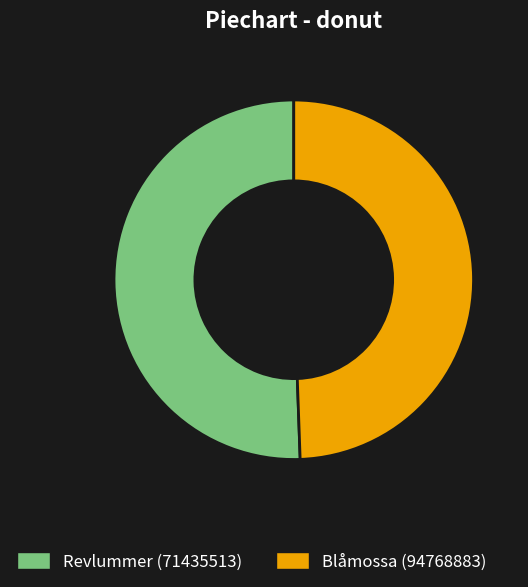

Which slice is the largest?

Revlummer (71435513)